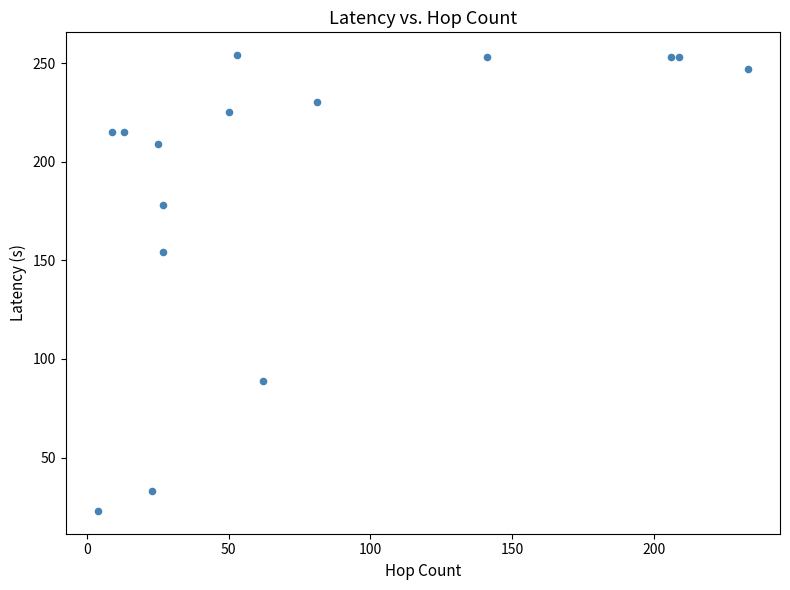

What Y value in the scatter plot is closest to 138?

154